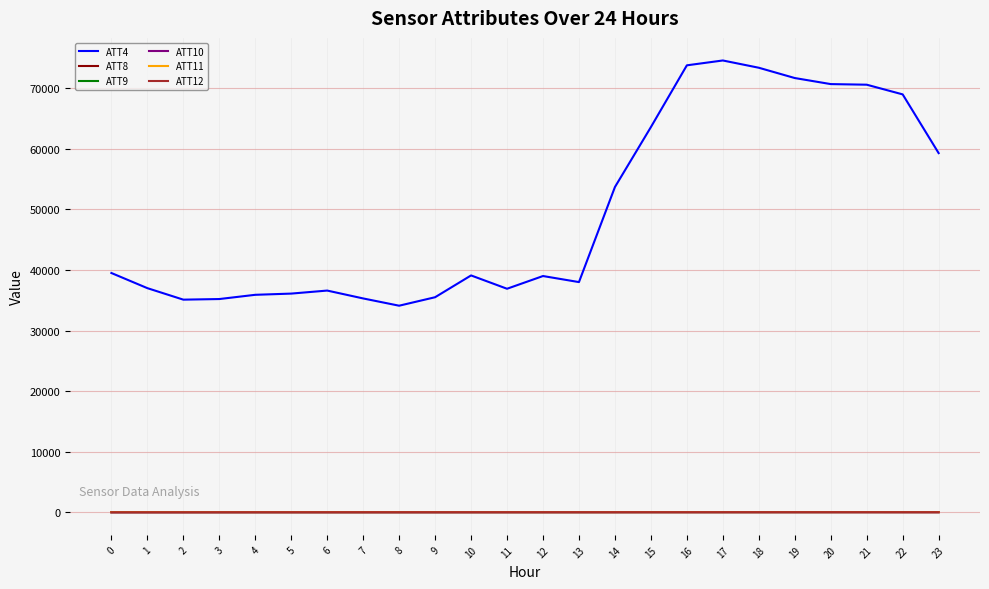

Does the chart display data point markers on the line(s)?

No